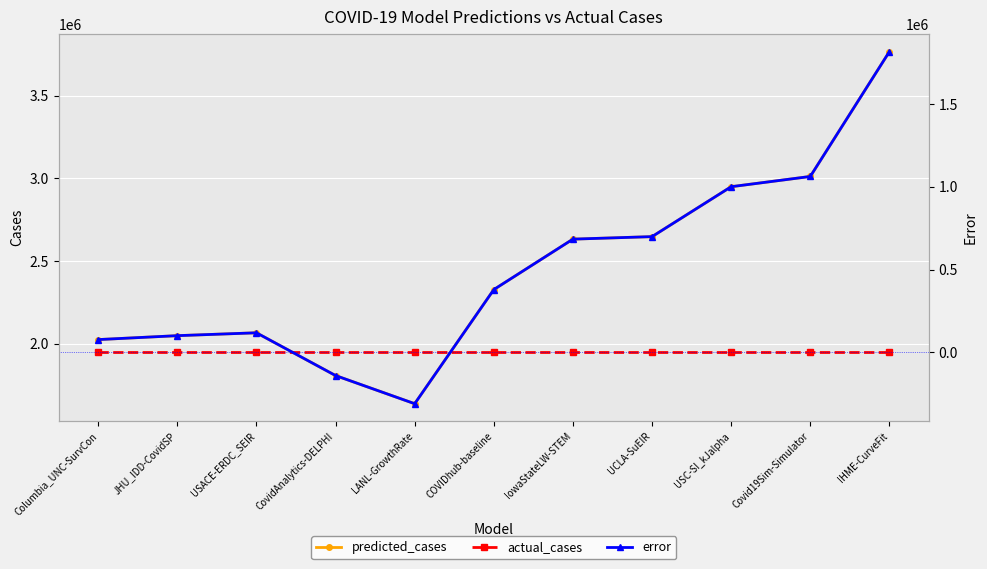

At which category does predicted_cases reach its first local valley?

LANL-GrowthRate